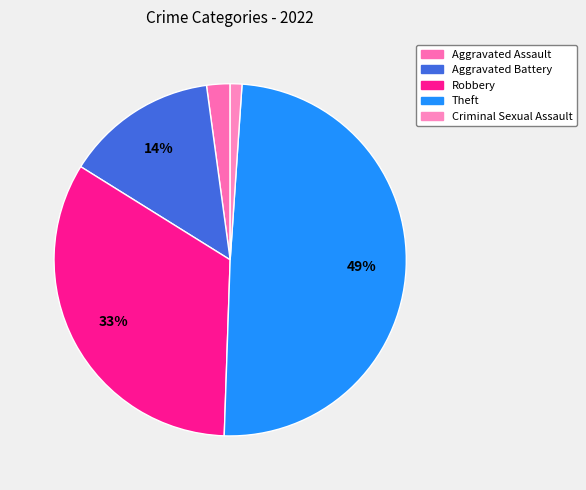

The Theft slice represents 41% of the pie. True or false?

False